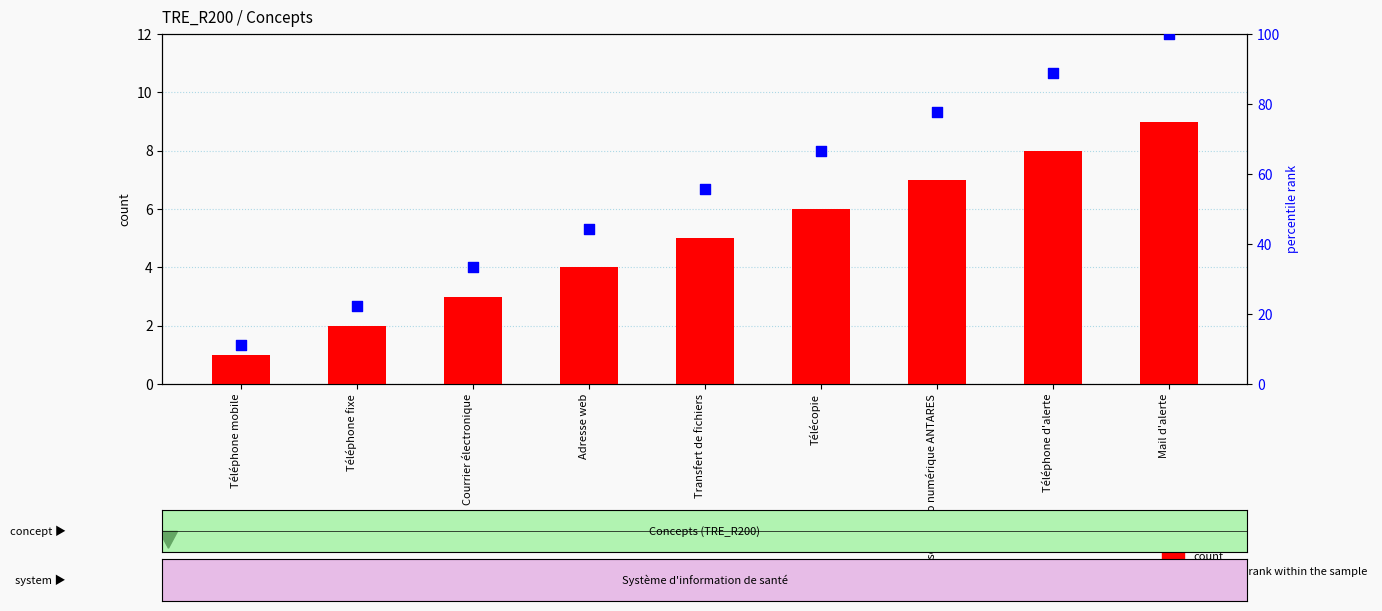

Is the value of count at Téléphone mobile greater than the value of percentile rank within the sample at Réseau radio numérique ANTARES?

No